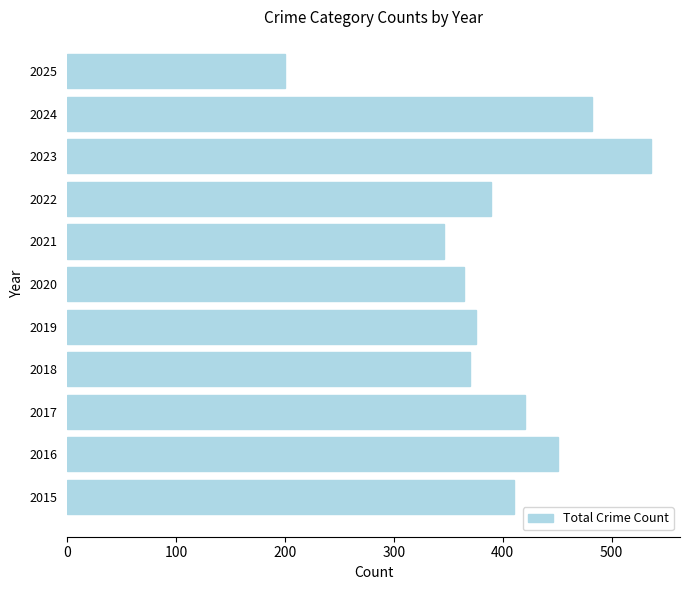

Reading bottom to top, list all the values displayed in this chart.

410	451	420	370	375	364	346	389	536	482	200